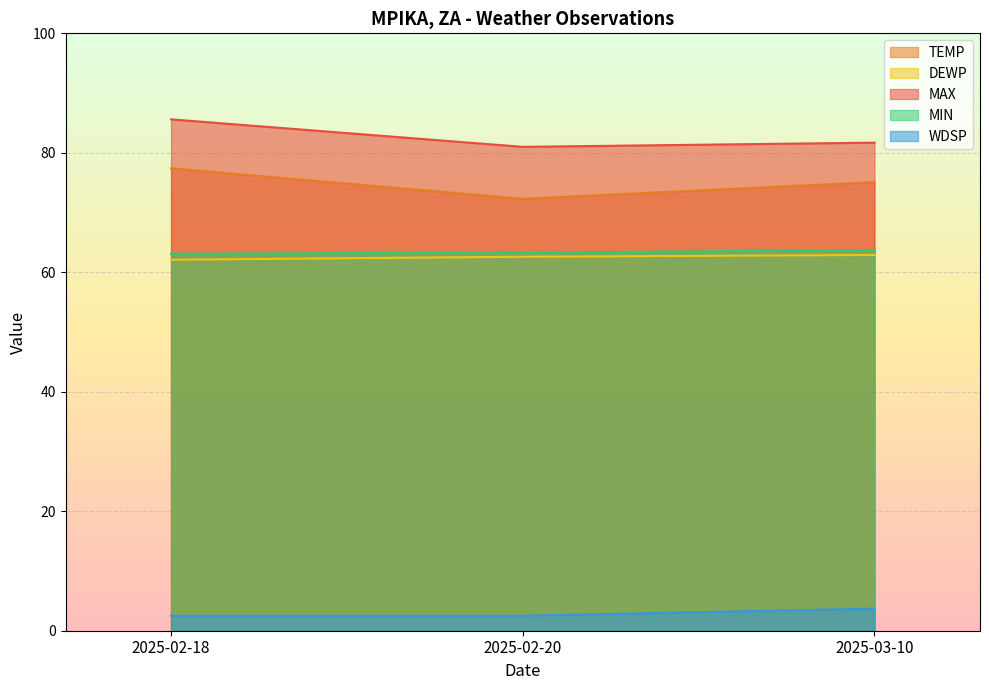

How many series are shown in this chart?

5